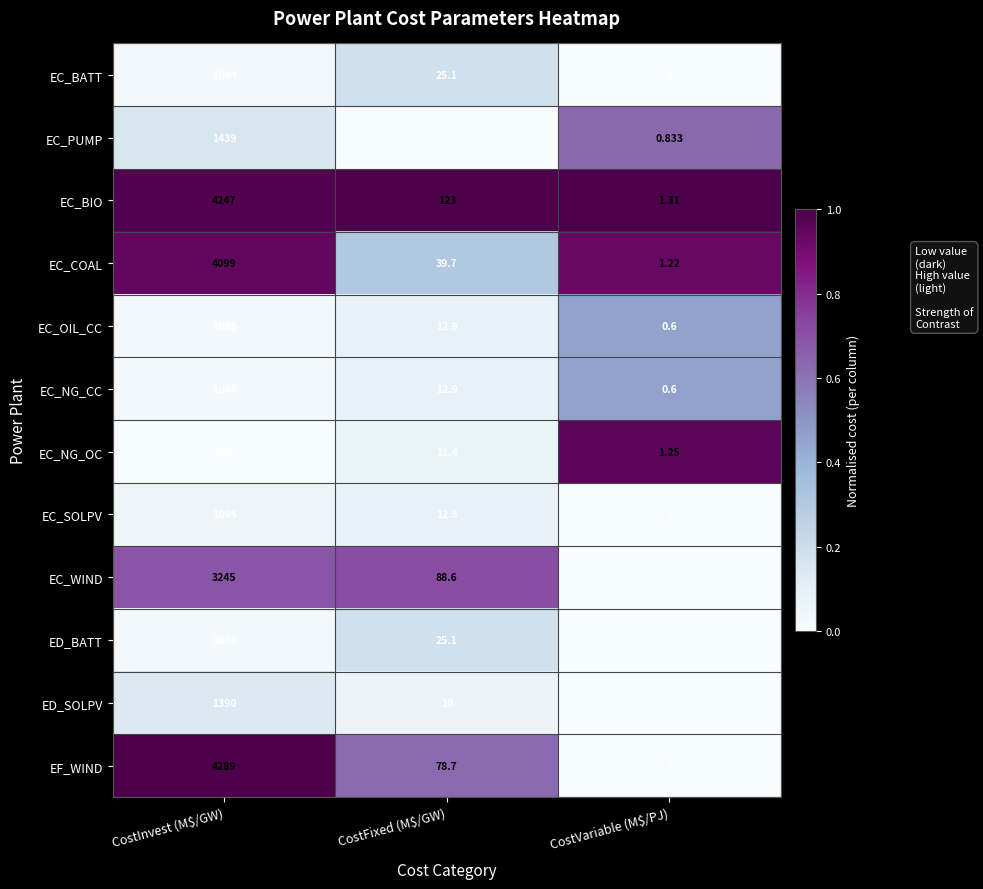

At which label is EC_NG_OC closest to 463?

CostFixed (M$/GW)